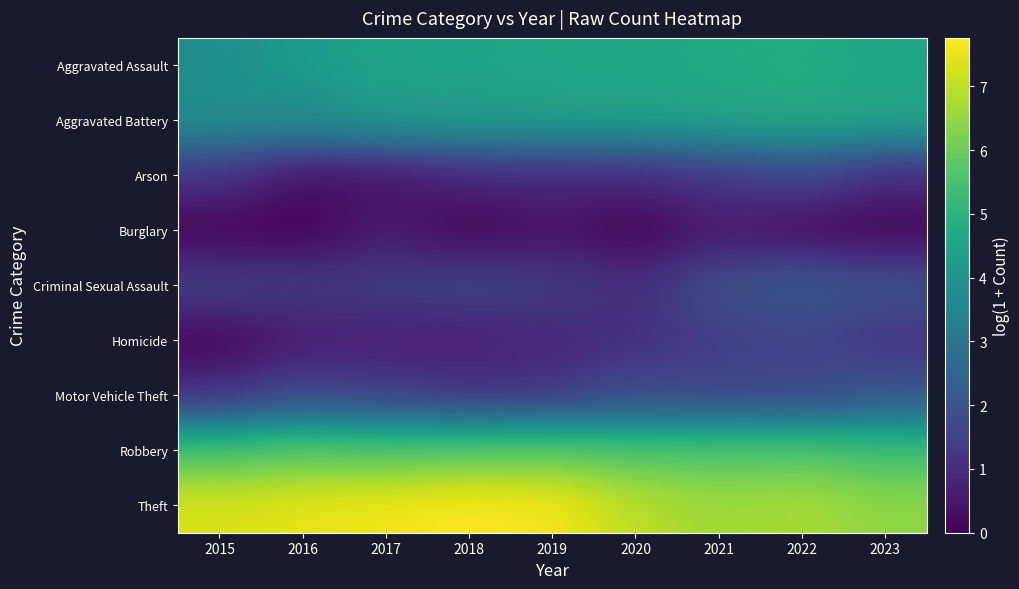

Count the number of categories in the chart.

9